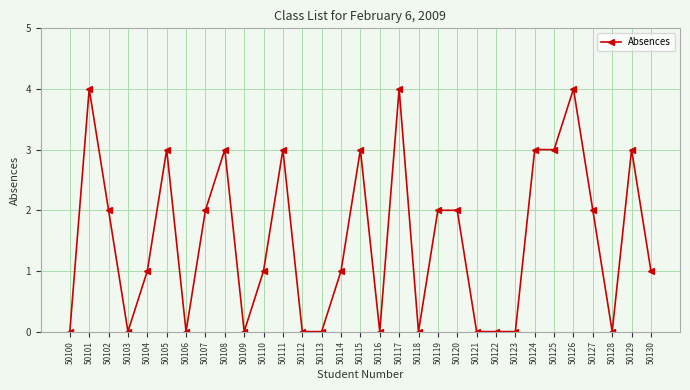

What is the sum of the values at 50105 and 50103?

3